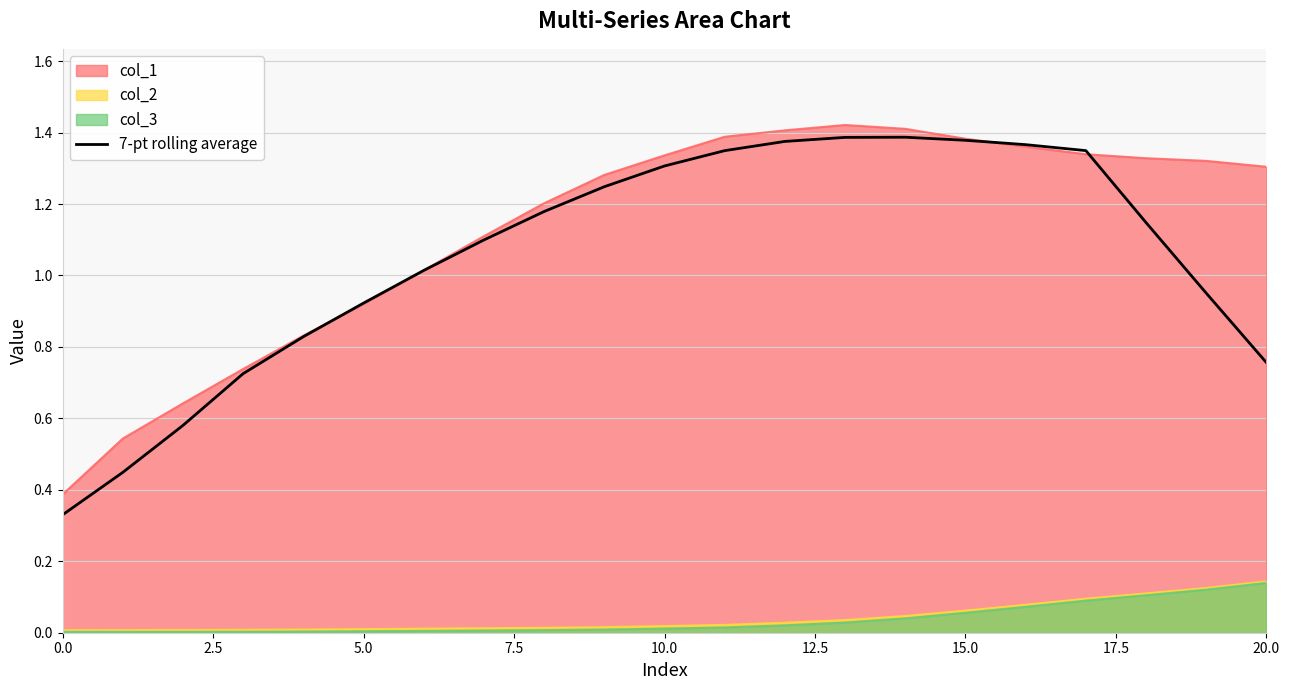

Reading left to right, list all the values displayed in this chart.

0.3	0.4	0.6	0.7	0.8	0.9	1.0	1.1	1.2	1.2	1.3	1.3	1.4	1.4	1.4	1.4	1.4	1.3	1.1	1.0	0.8